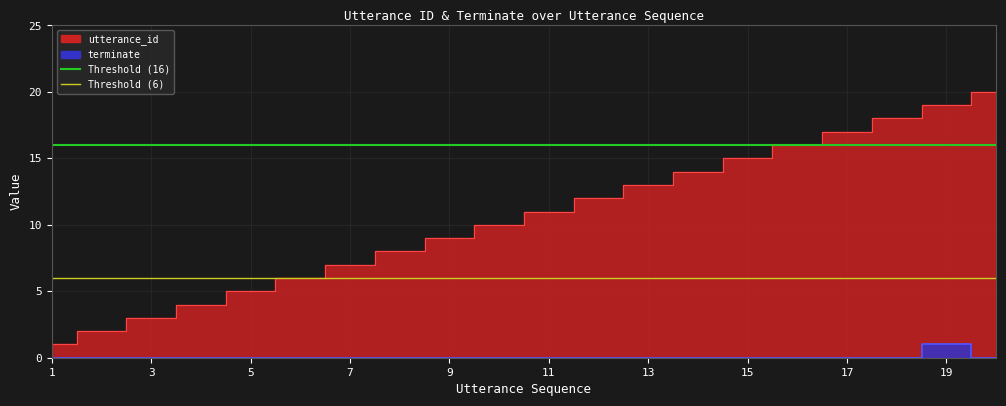

True or false: utterance_id has a value of 4 at 4.

True